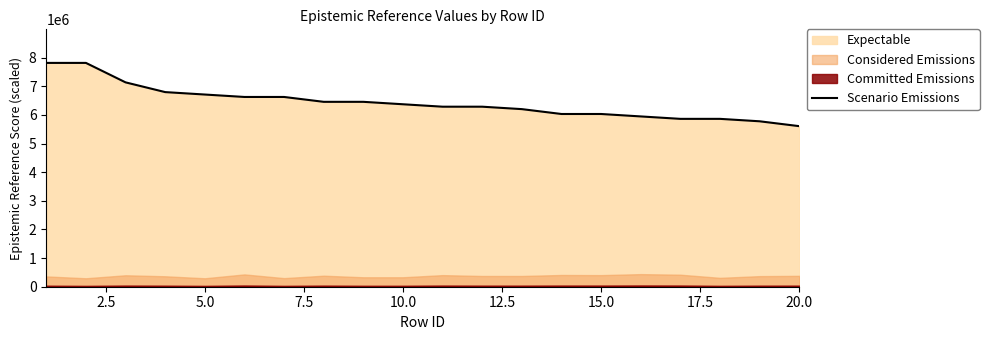

What is the maximum value for Scenario Emissions?

7820000